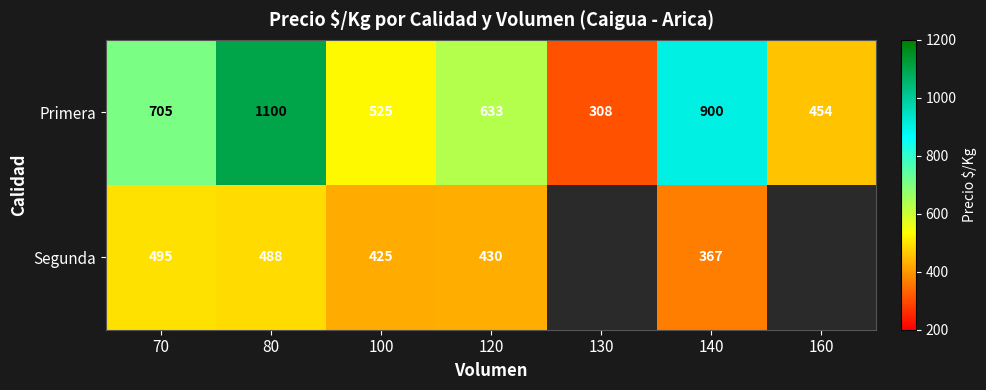

The Segunda series shows 544.7 at 140. True or false?

False